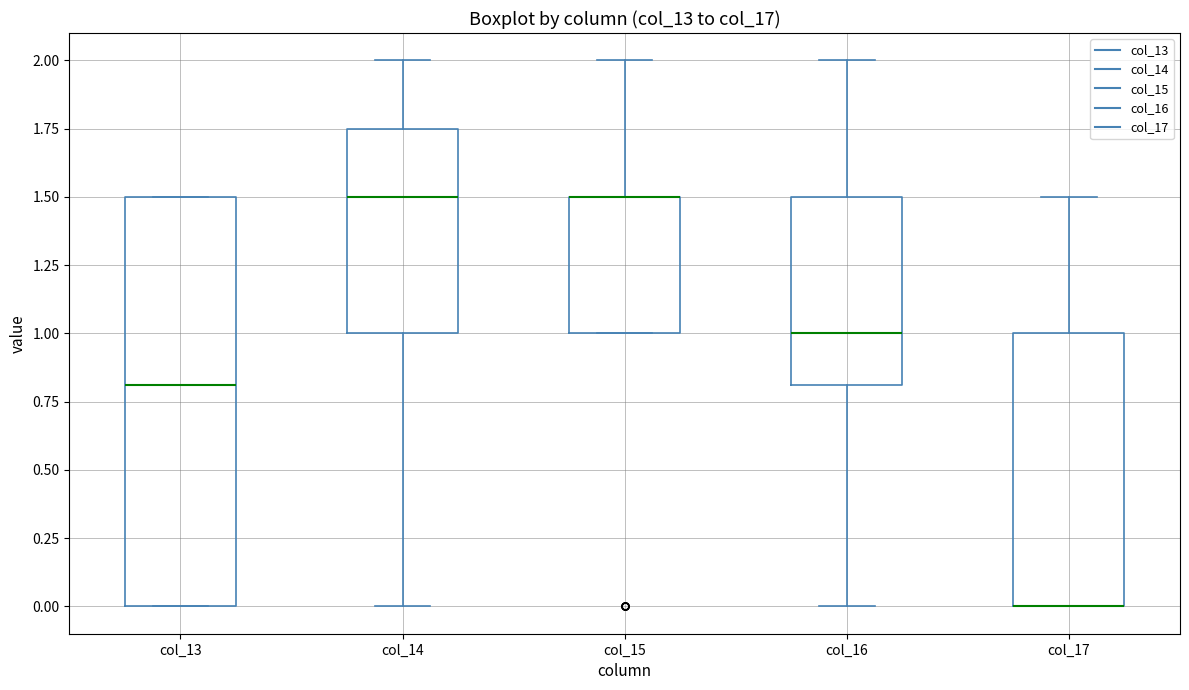

Reading left to right, read every box against the y-axis: the position of its median line, the range the box covers, and the ends of its whiskers. The values are not printed on the chart, so give them approximately, as read against the axis.

col_13: median 0.80, box 0.00 to 1.50, whiskers 0.00 to 1.50
col_14: median 1.50, box 1.00 to 1.75, whiskers 0.00 to 2.00
col_15: median 1.50 (drawn on the box's upper edge), box 1.00 to 1.50, whiskers 1.00 to 2.00
col_16: median 1.00, box 0.80 to 1.50, whiskers 0.00 to 2.00
col_17: median 0.00 (drawn on the box's lower edge), box 0.00 to 1.00, whiskers 0.00 to 1.50